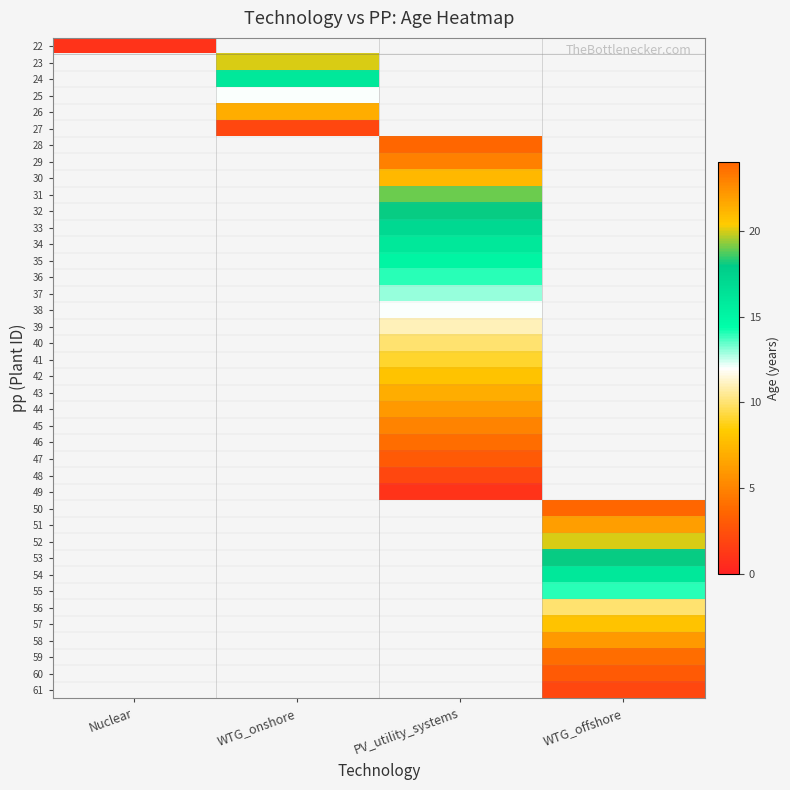

True or false: 30 has a value of 21.0 at PV_utility_systems.

True